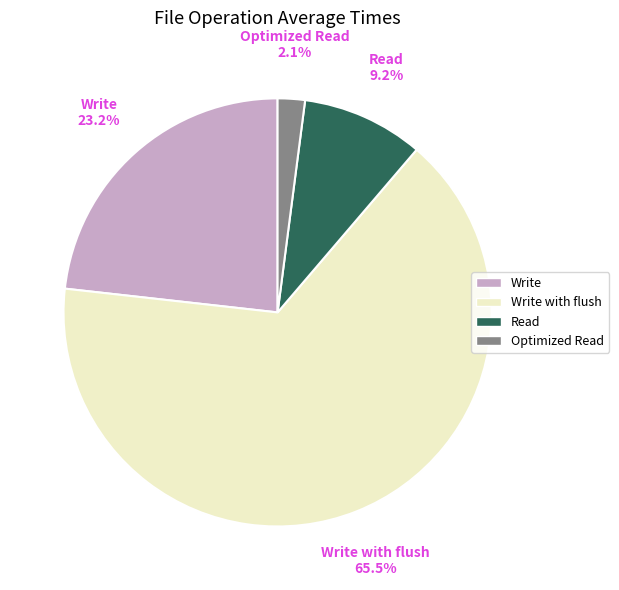

To the nearest percent, what portion does Write represent?

23%